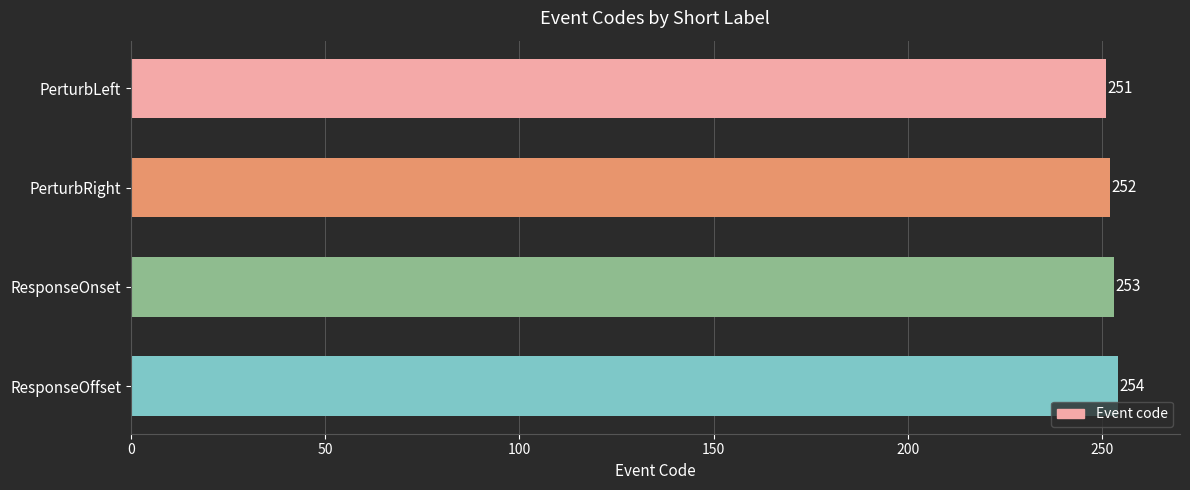

At which category does the chart reach its peak across all series?

ResponseOffset